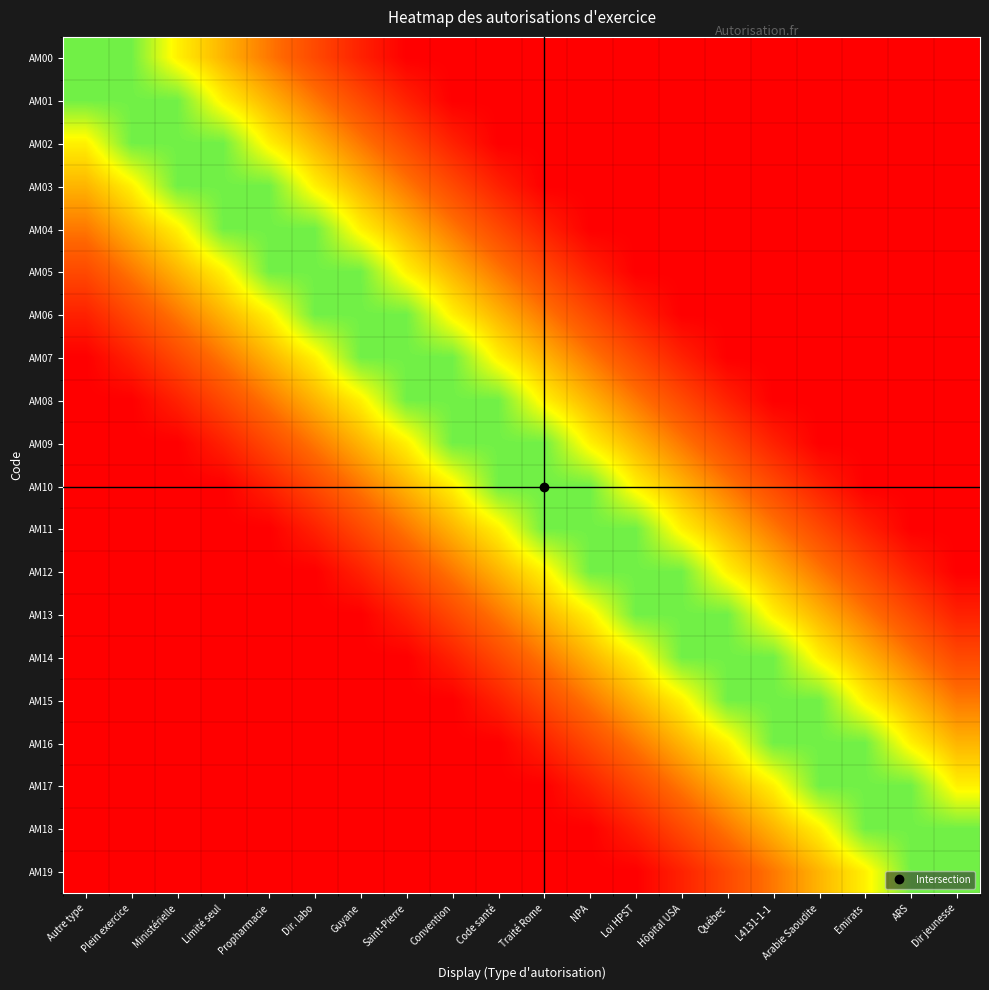

How many series are shown in this chart?

20